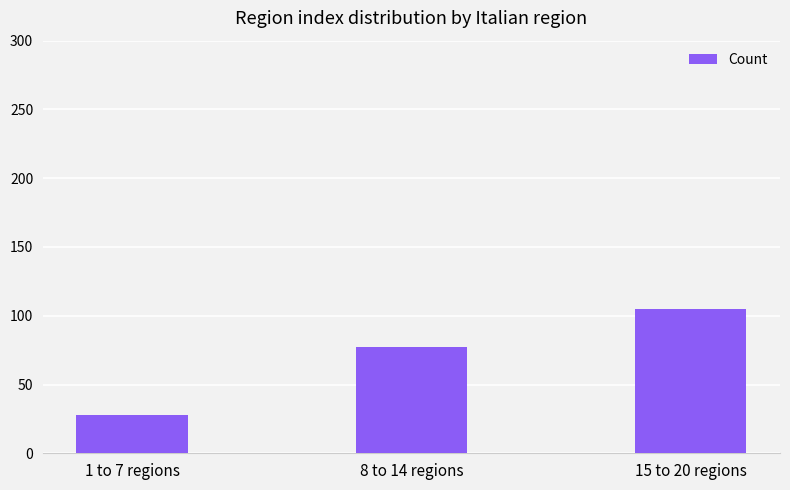

Where is the data nearest to the value 66?

8 to 14 regions